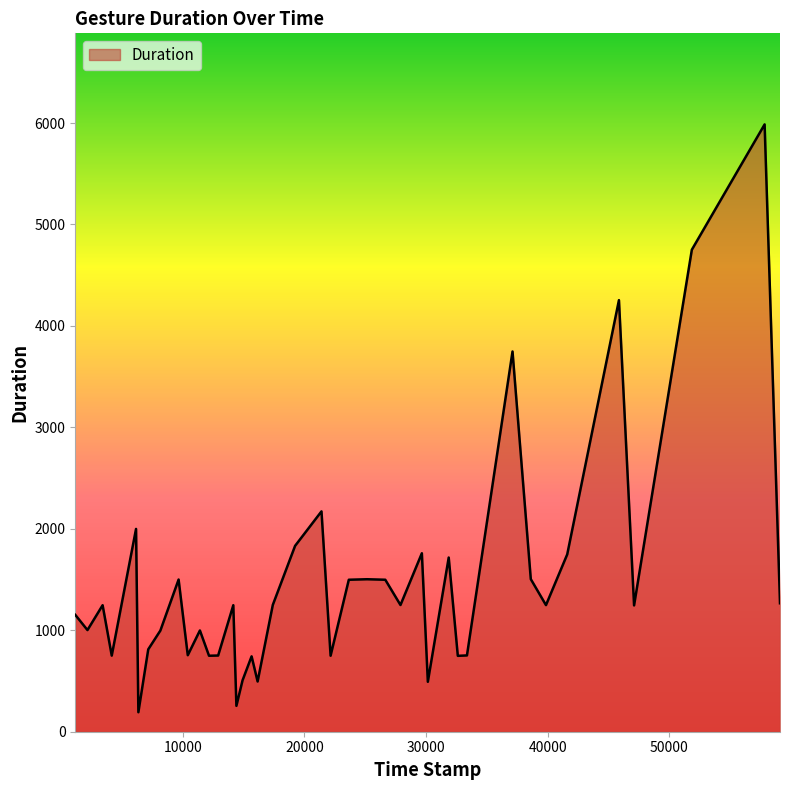

What is the minimum value shown in the chart?

192